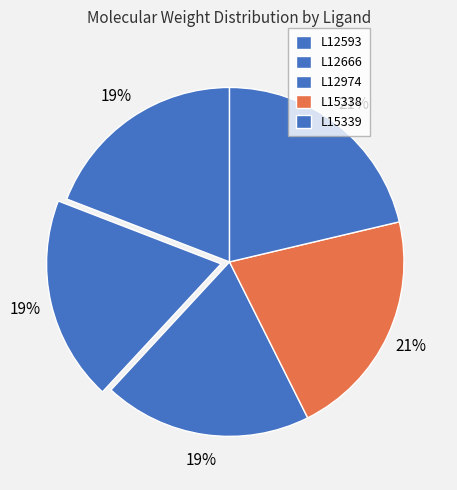

Count the number of slices in the pie.

5